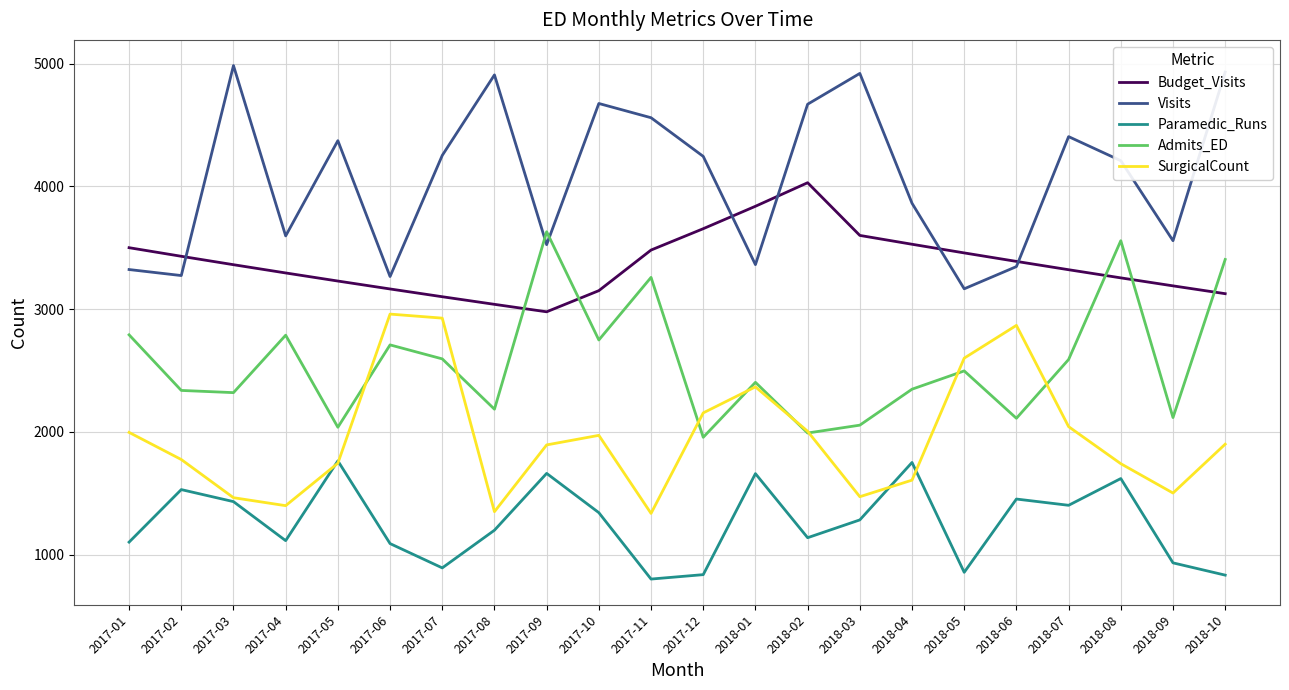

True or false: Budget_Visits has a value of 5727.7 at 2017-05.

False